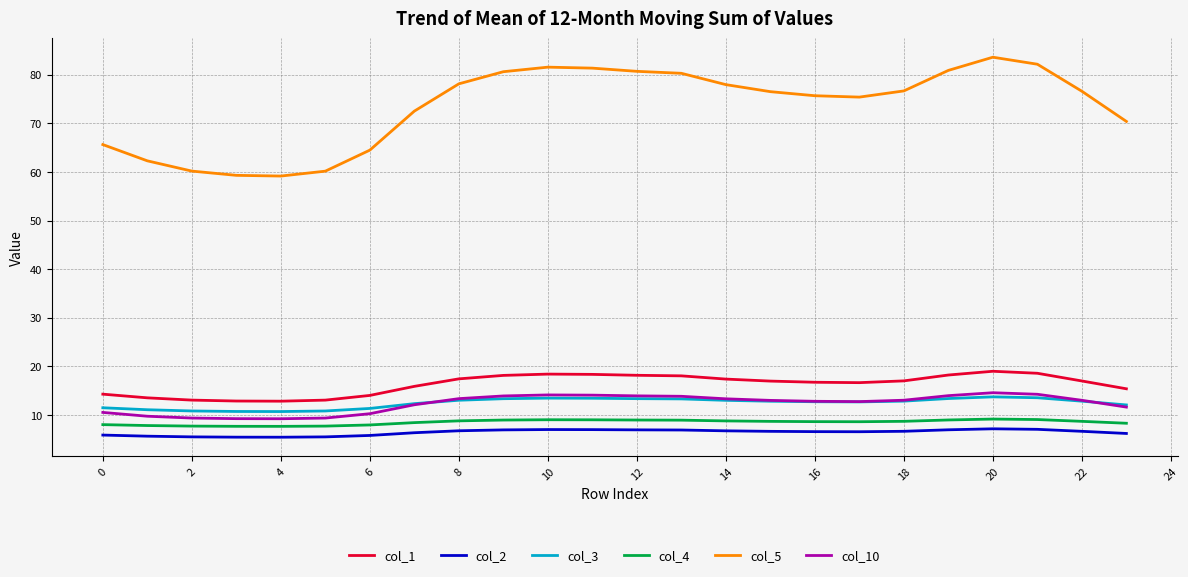

What is the maximum value for col_1?

19.0